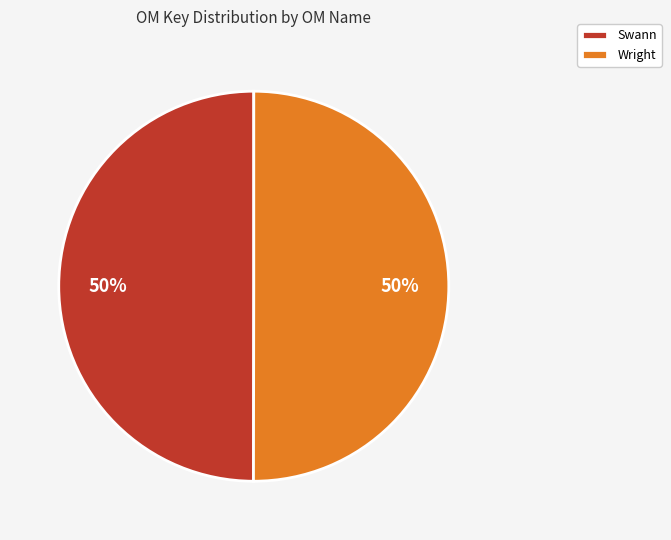

Is the sum of Wright and Swann greater than half?

Yes